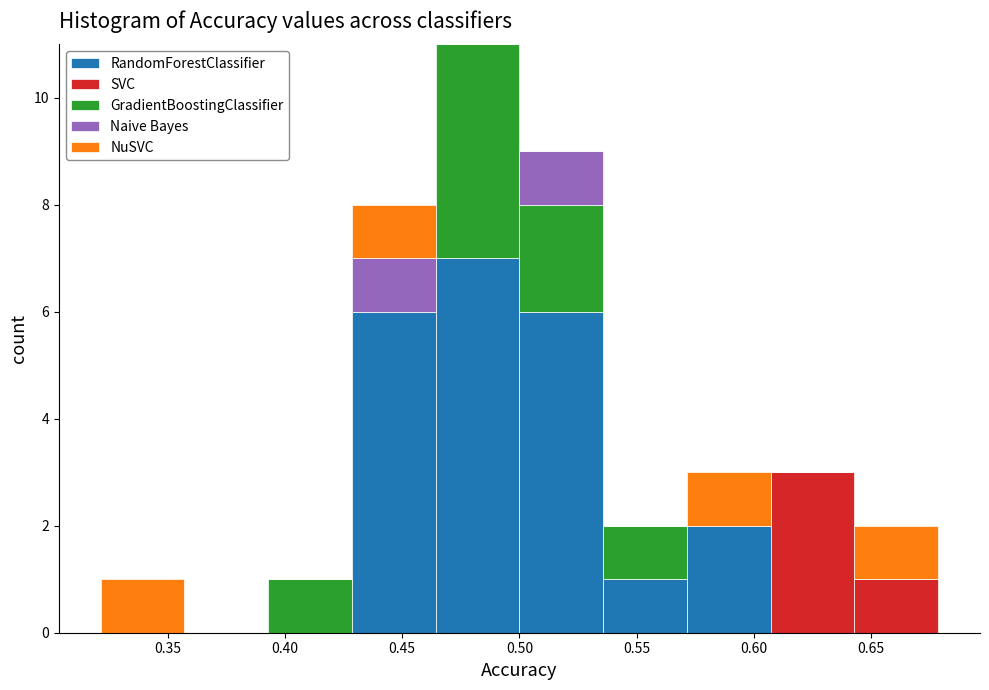

What is the total height of the stacked bar covering 0.570 to 0.605 on the x-axis? Neither the bar edges nor the heights are printed on the chart, so give them approximately, as read against the axes.

3